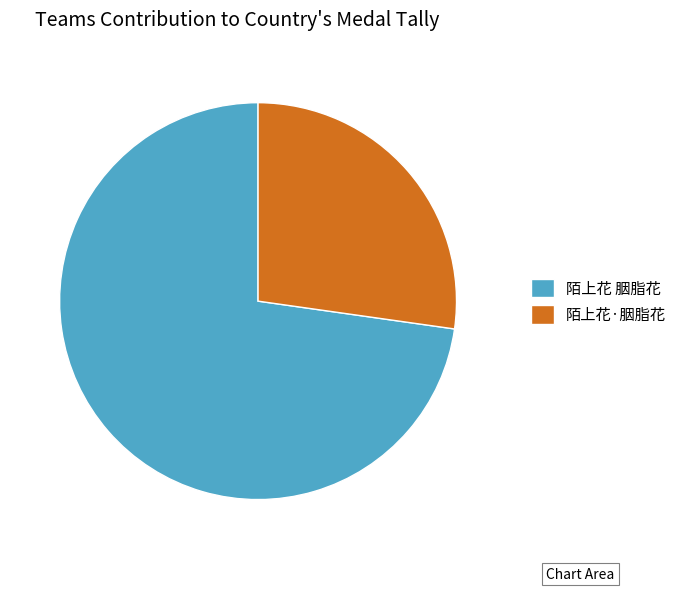

Rank the categories by value from lowest to highest.

陌上花·胭脂花, 陌上花 胭脂花